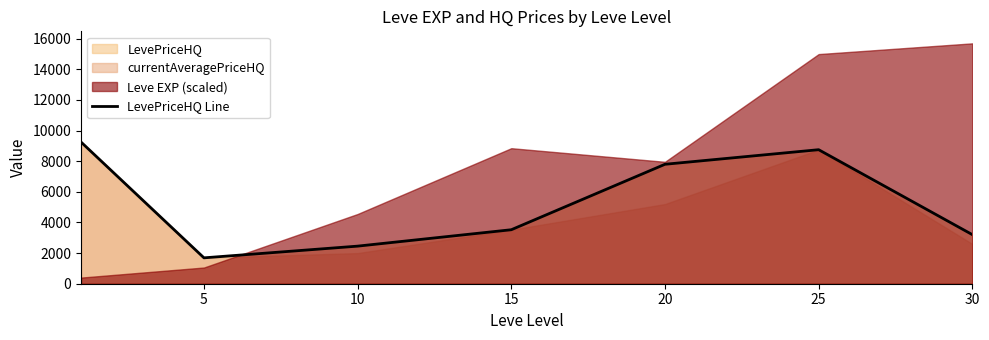

Which has a higher value, 25 or 20?

25